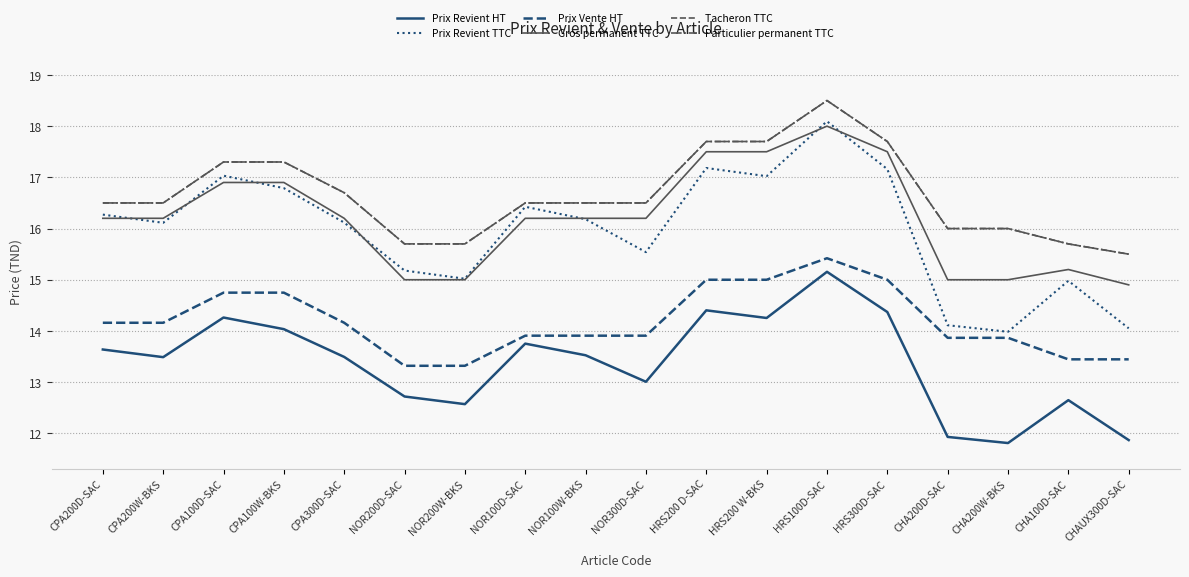

True or false: Prix Revient TTC and Prix Revient HT intersect in this chart.

False